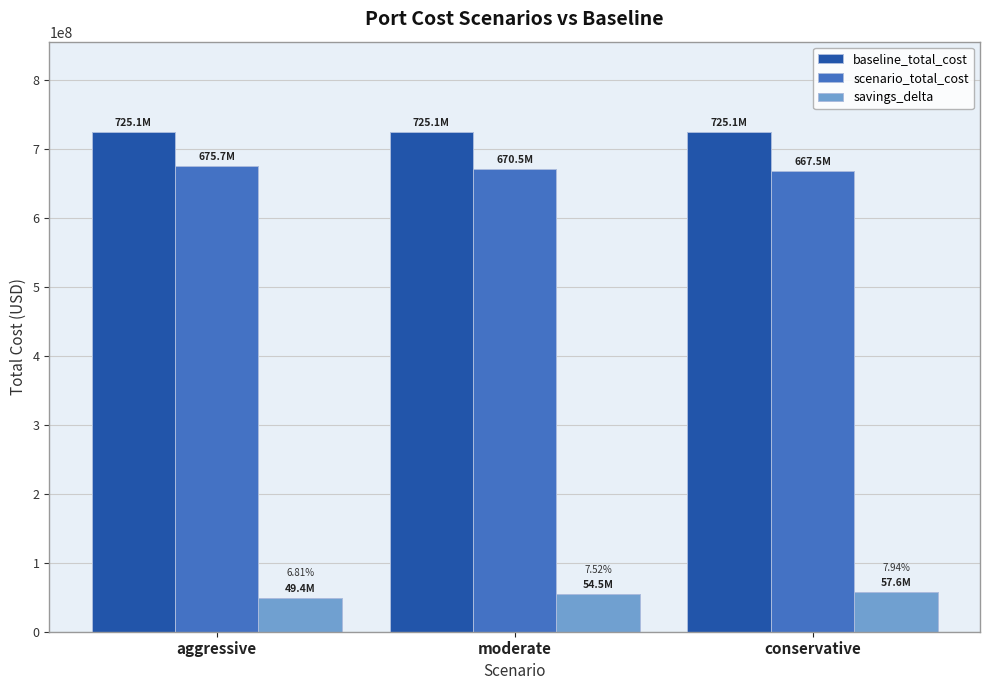

What is the total value across all series at aggressive?

1450143200.0